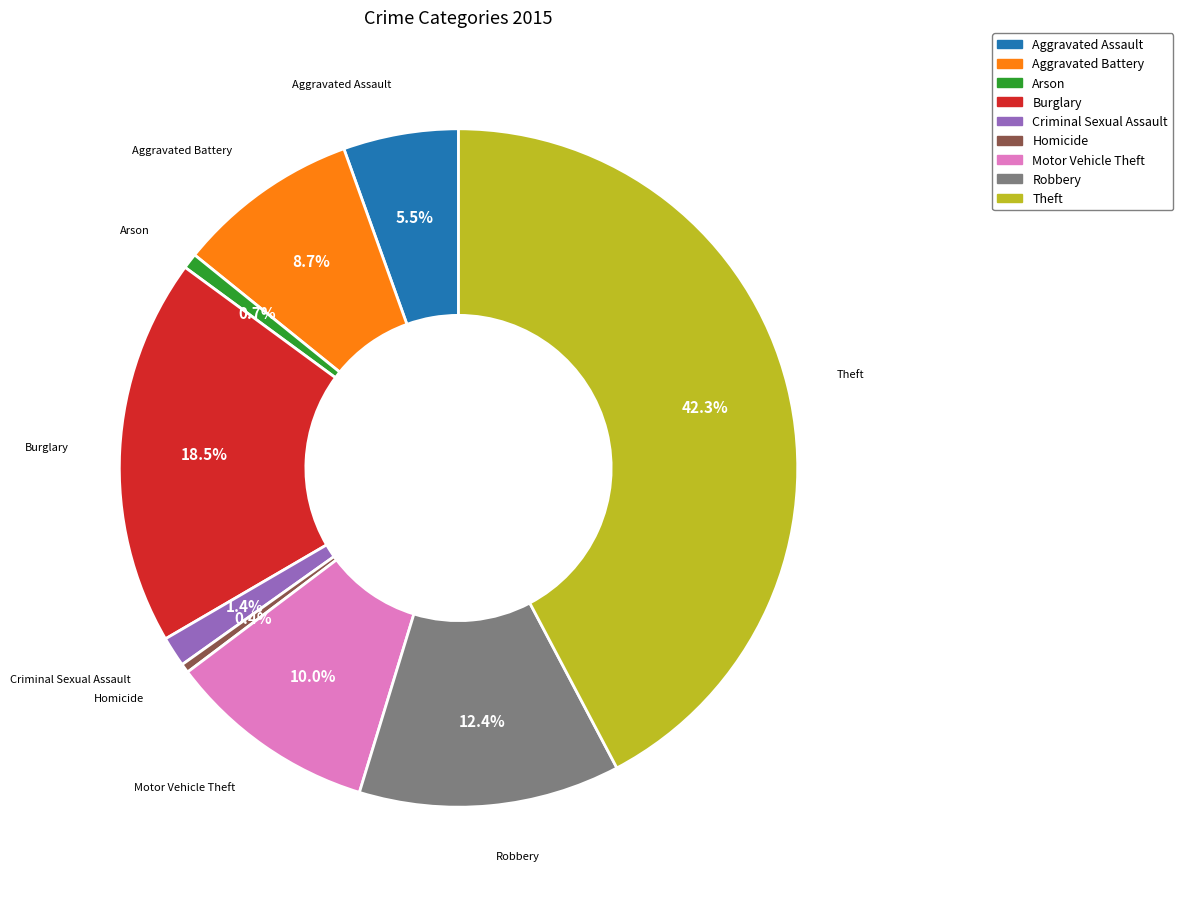

Is the sum of Burglary and Theft greater than half?

Yes